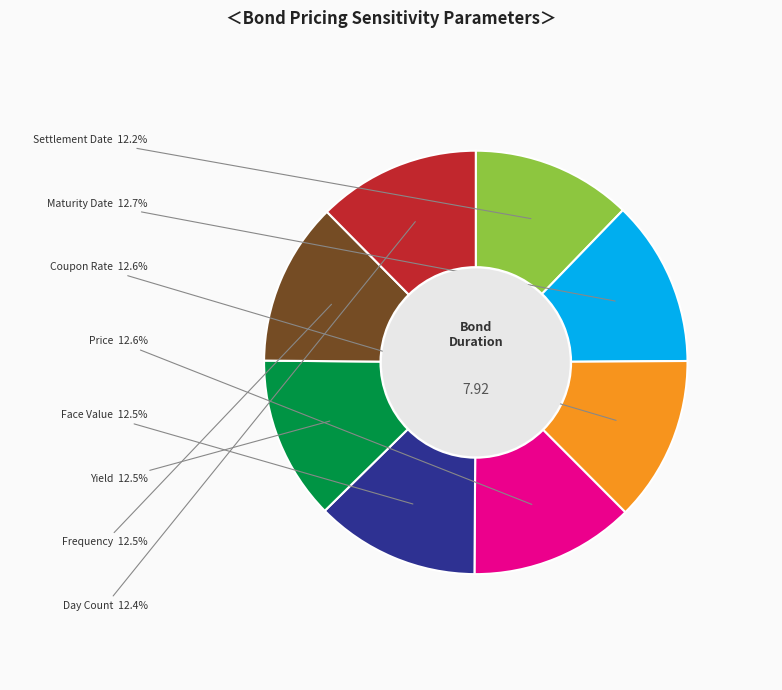

What percentage do Settlement Date and Price together represent?

24.8%